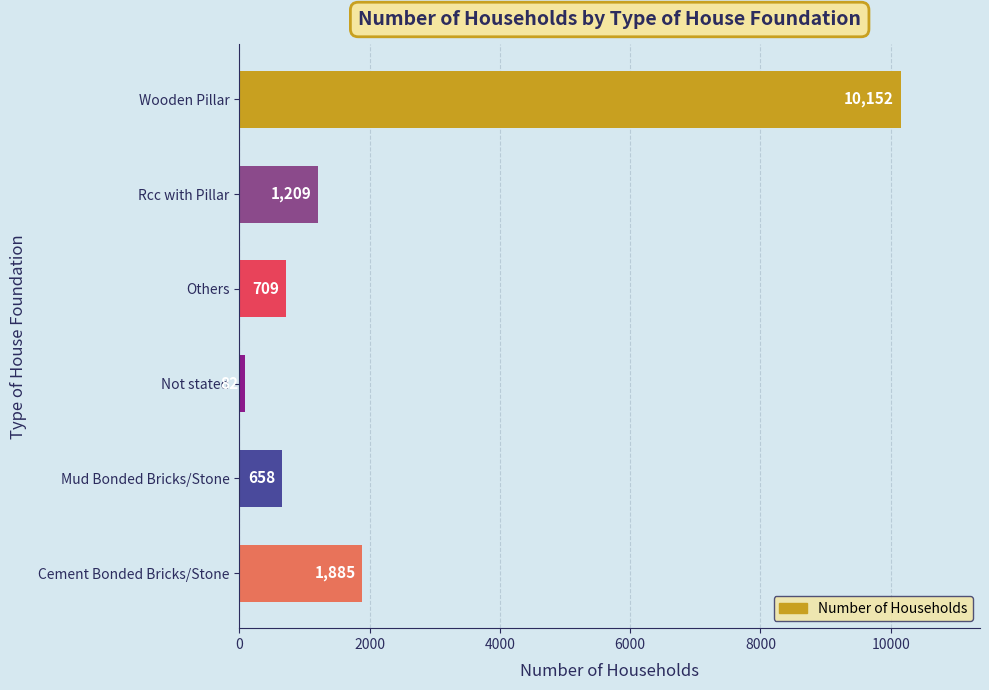

What is the minimum value shown in the chart?

82